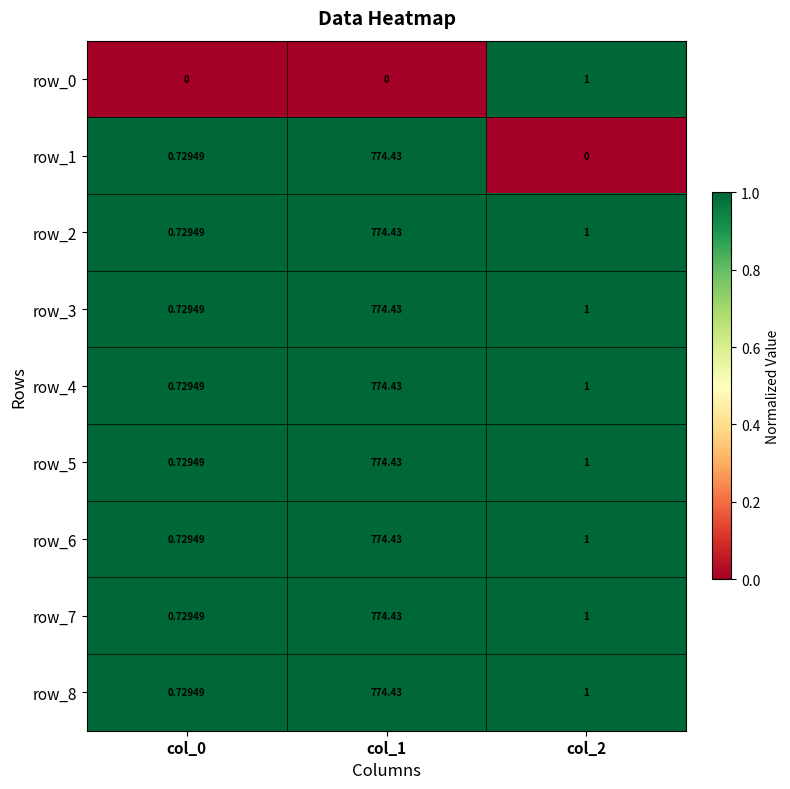

Is the value of row_1 at col_0 greater than the value of row_7 at col_1?

No